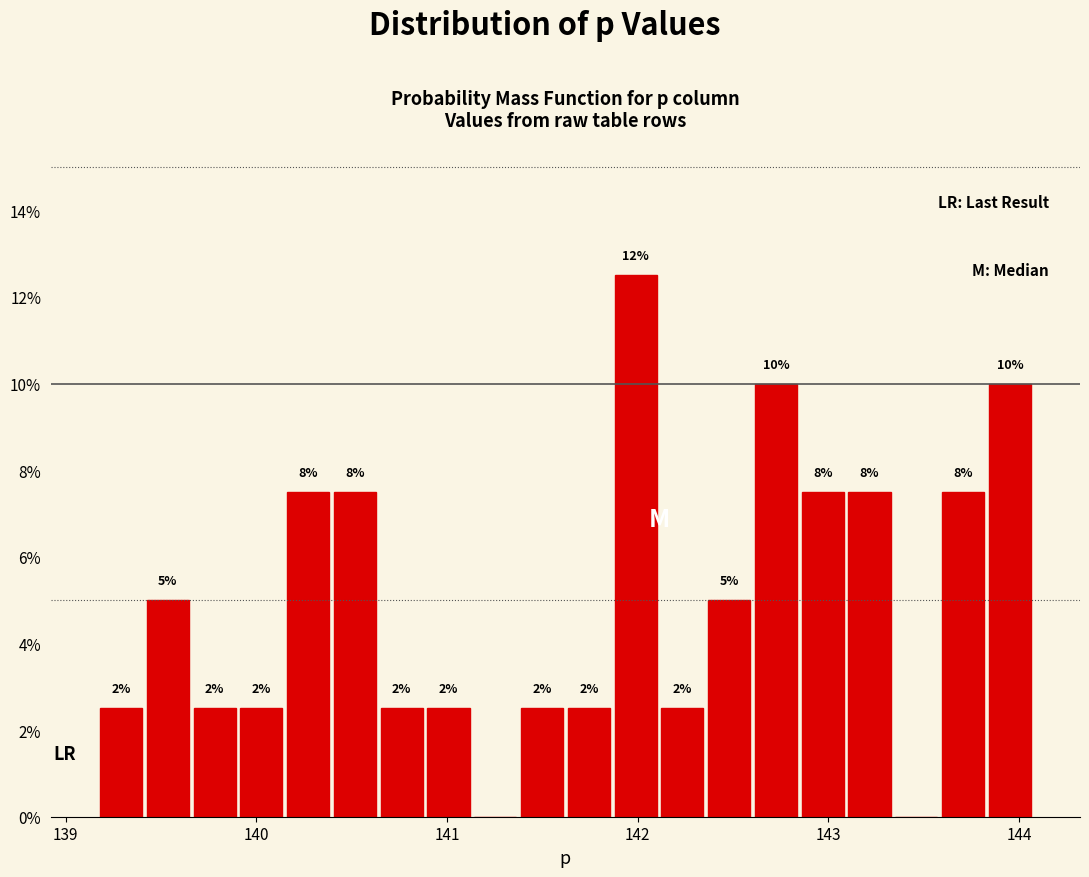

Read against the x-axis, roughly where is the centre of the tallest bar?

142.0